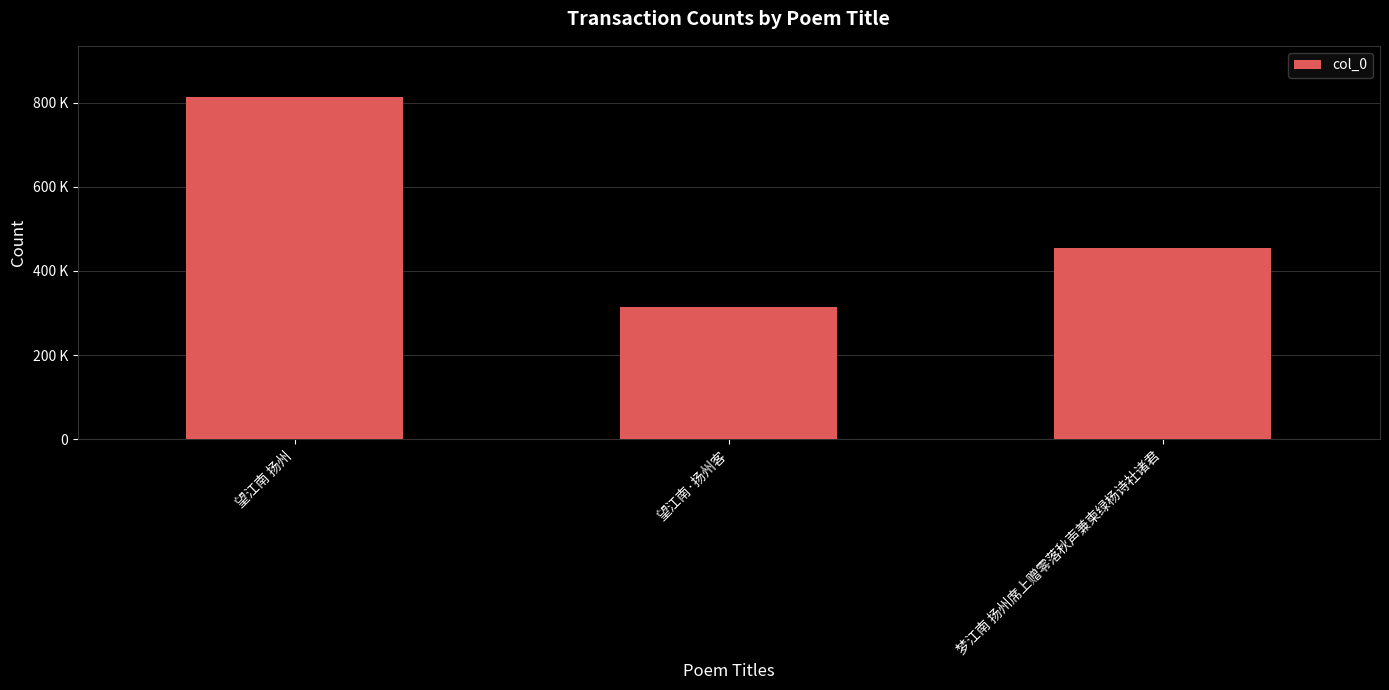

Reading left to right, transcribe all the data shown in this chart.

望江南 扬州=812744	望江南·扬州客=313689	梦江南 扬州席上赠零落秋声兼柬绿杨诗社诸君=453416